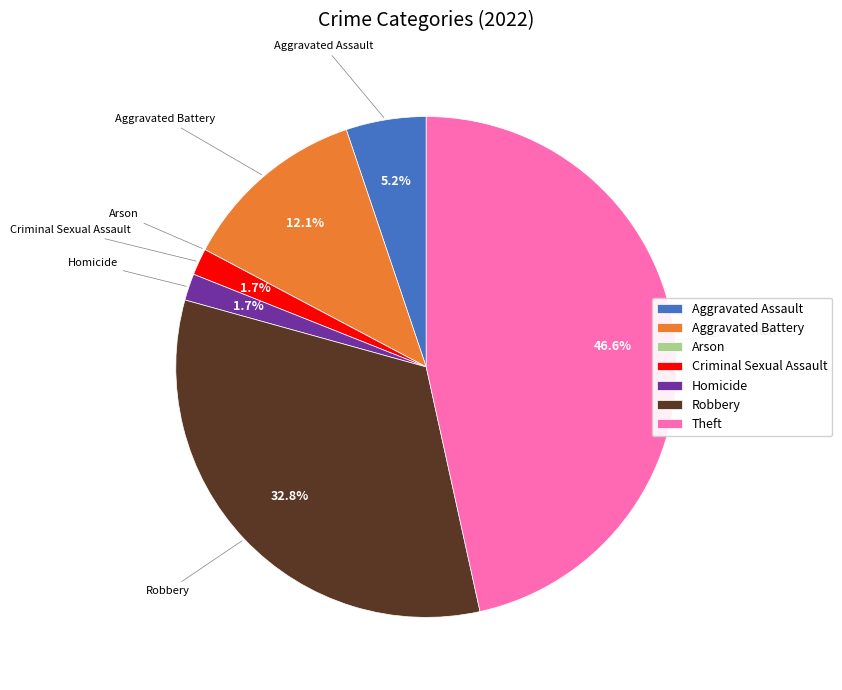

Which has a higher value, Aggravated Battery or Criminal Sexual Assault?

Aggravated Battery